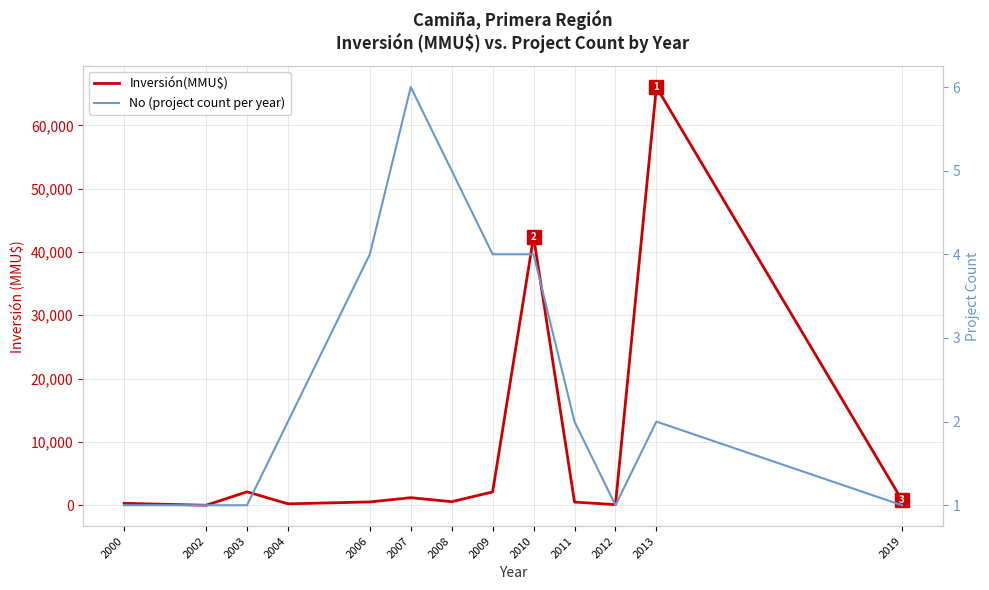

How many No (project count per year) values are between 1 and 4?

11